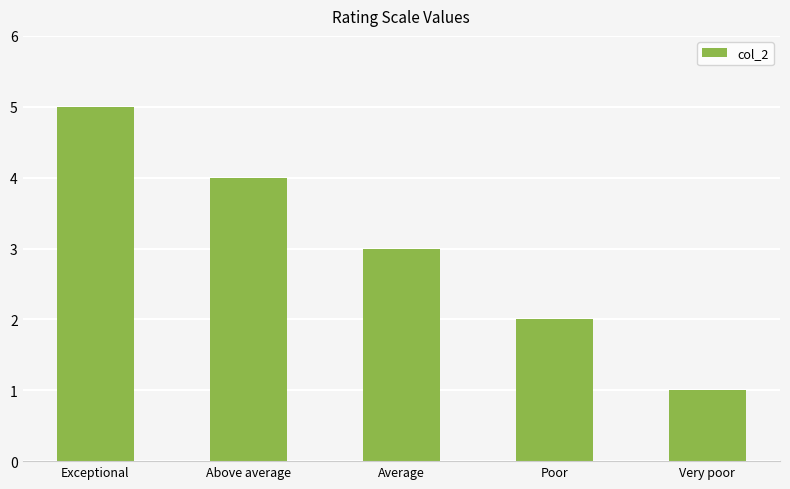

The chart shows a value of 0 at Very poor. True or false?

False